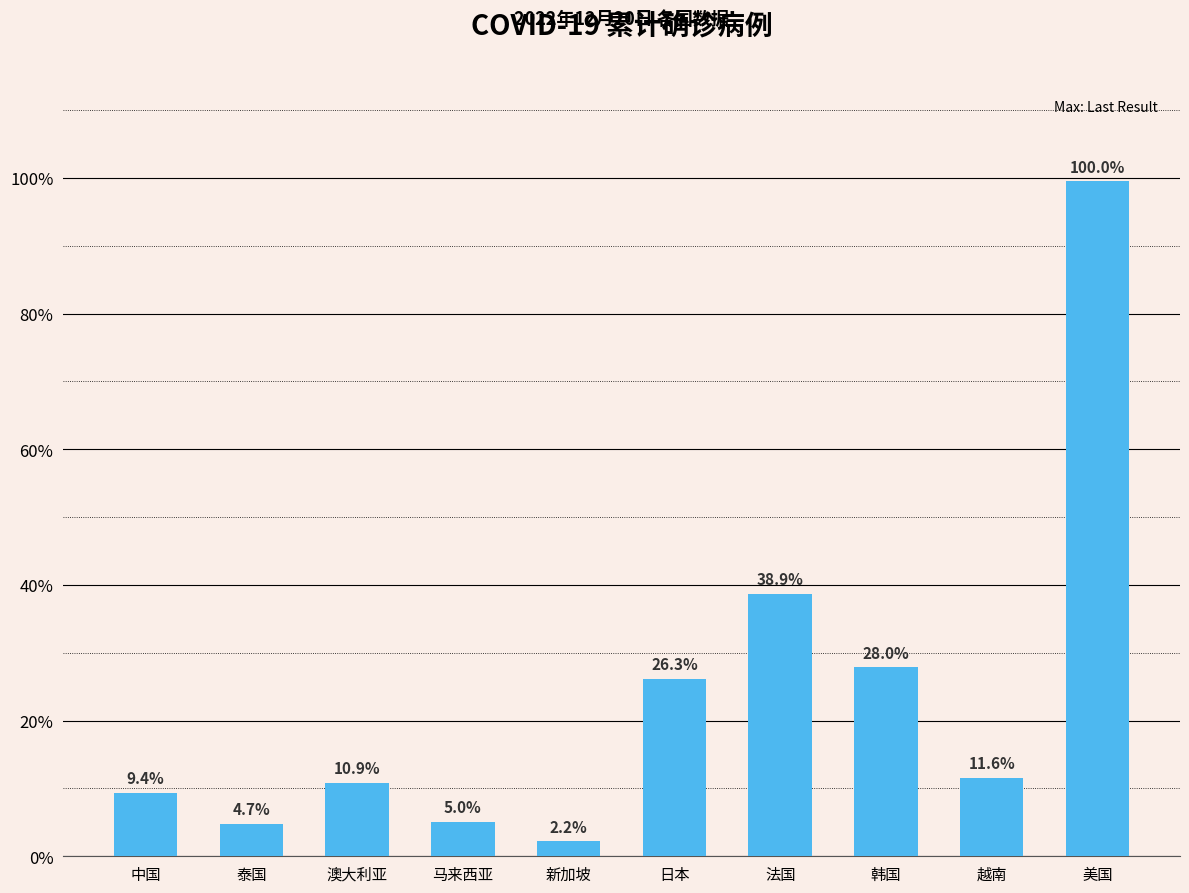

Where is the data nearest to the value 50825993?

法国